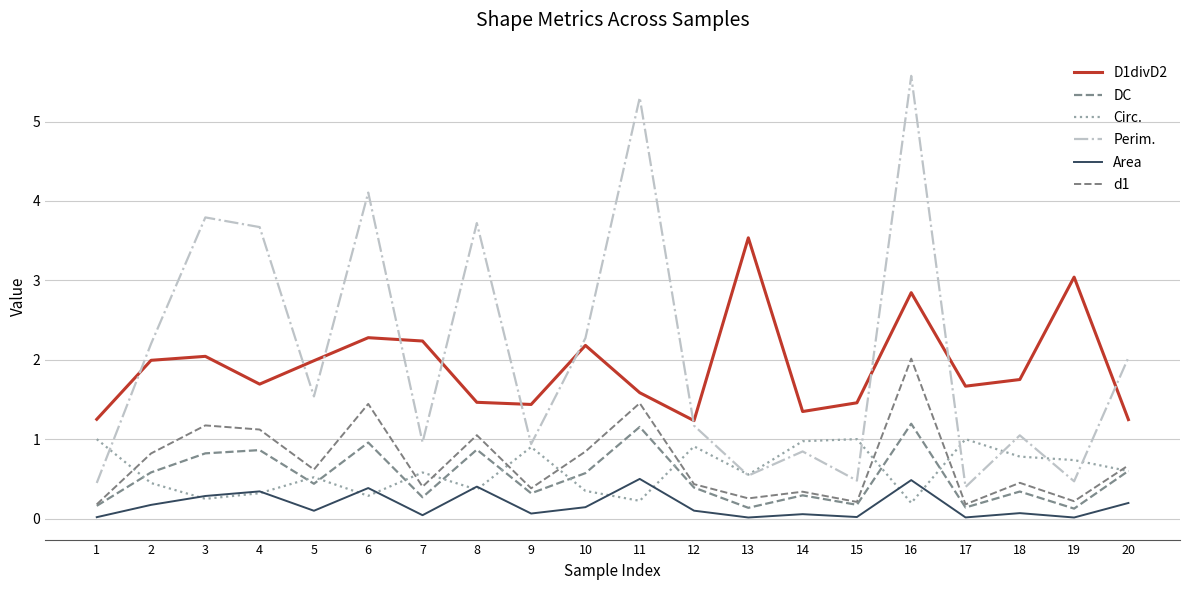

How many lines are shown in the chart?

6